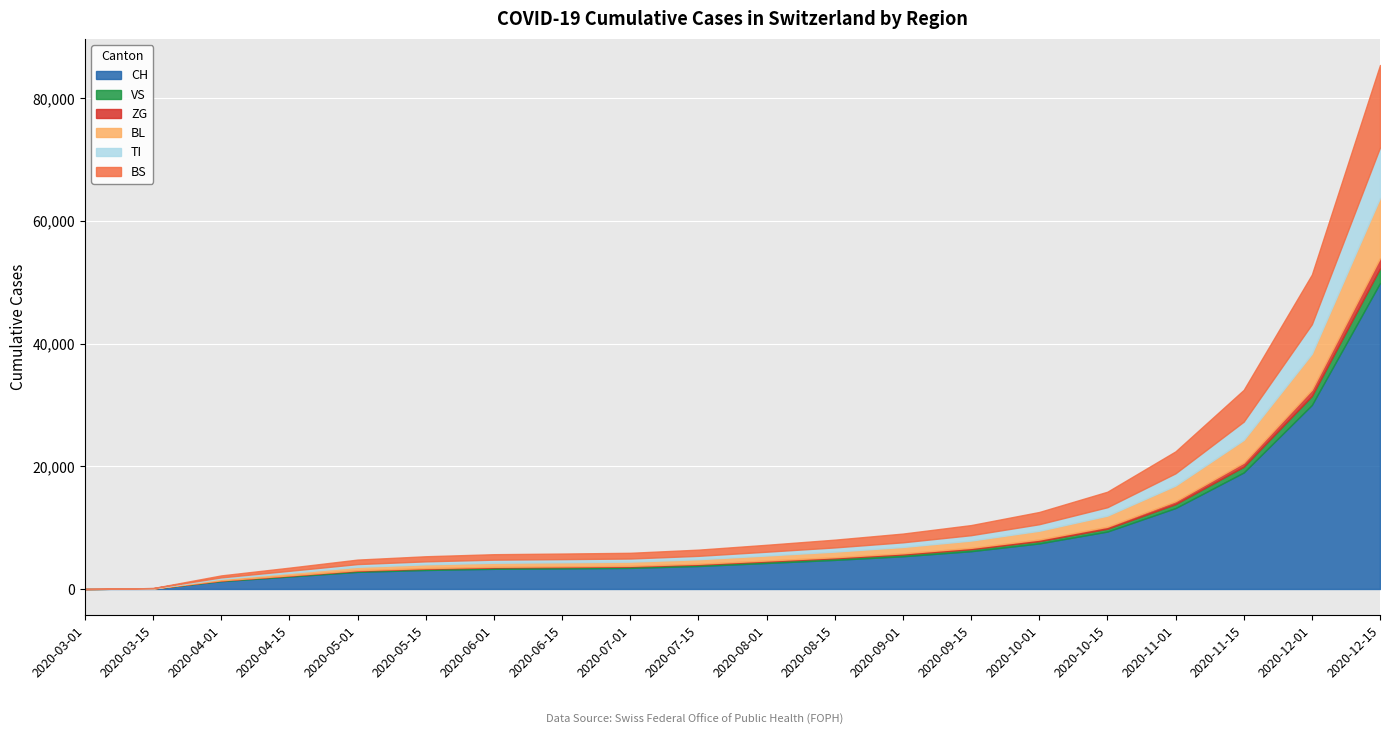

True or false: CH and BS cross at least once.

False